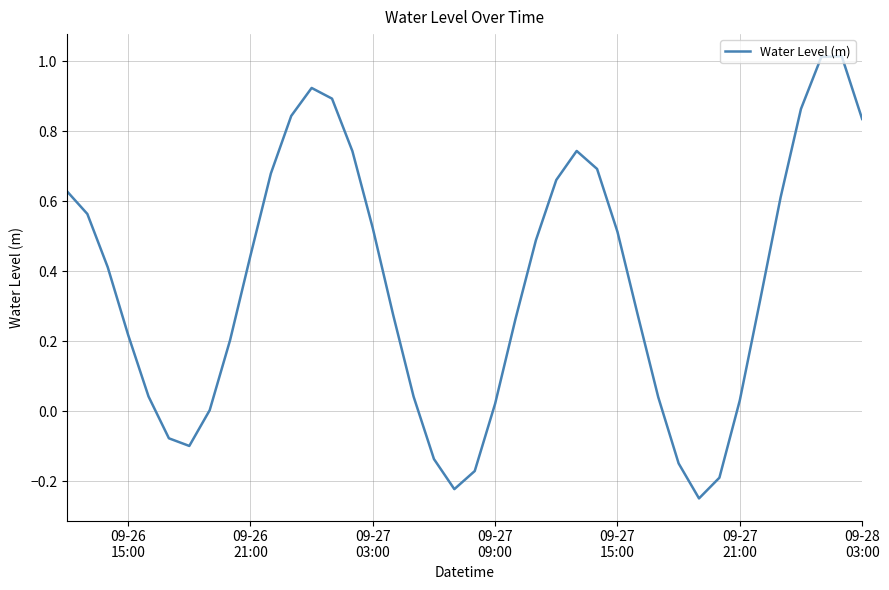

What is the difference between the maximum and minimum values?

1.3